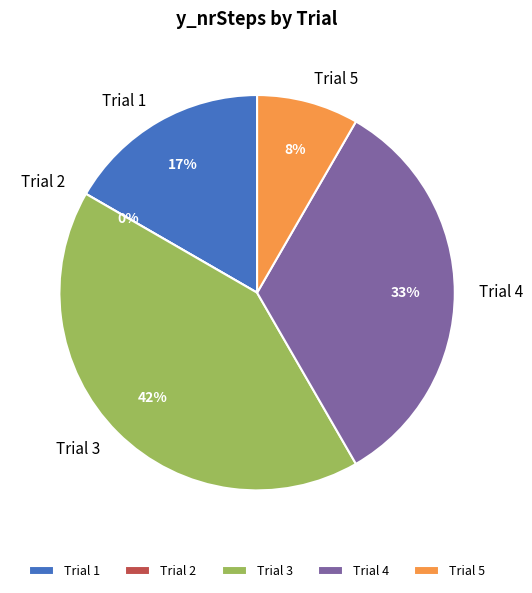

What is the smallest slice in the pie chart?

2